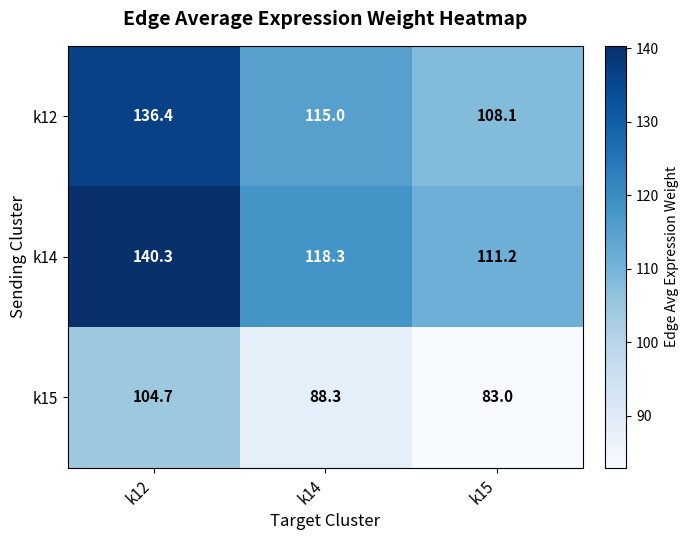

Which series has the largest range (max minus min)?

k14